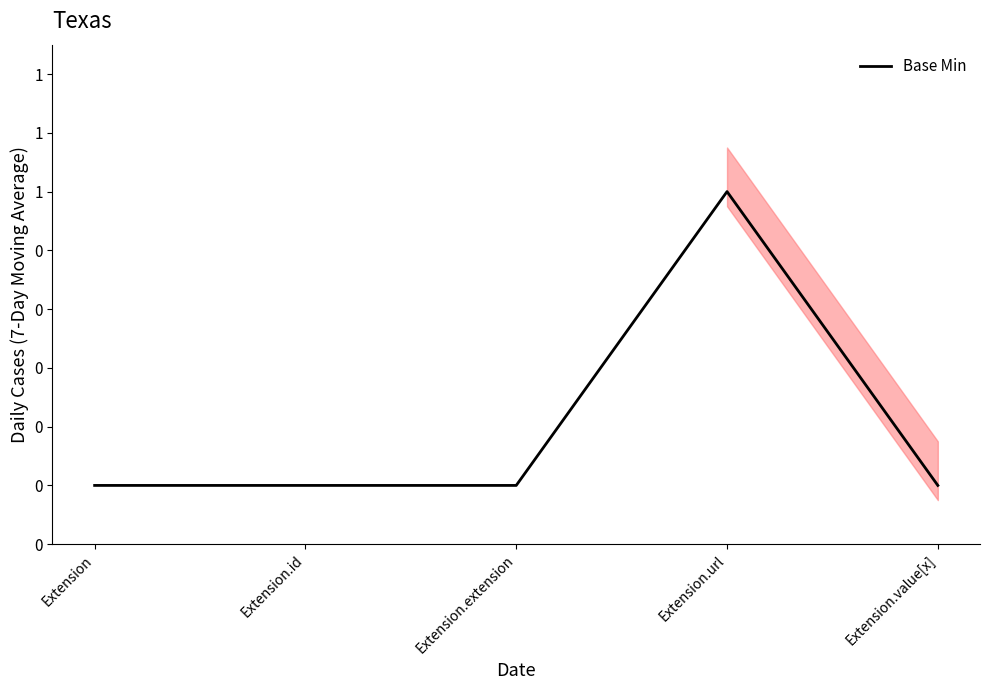

Is it true that the value at Extension is 0?

False